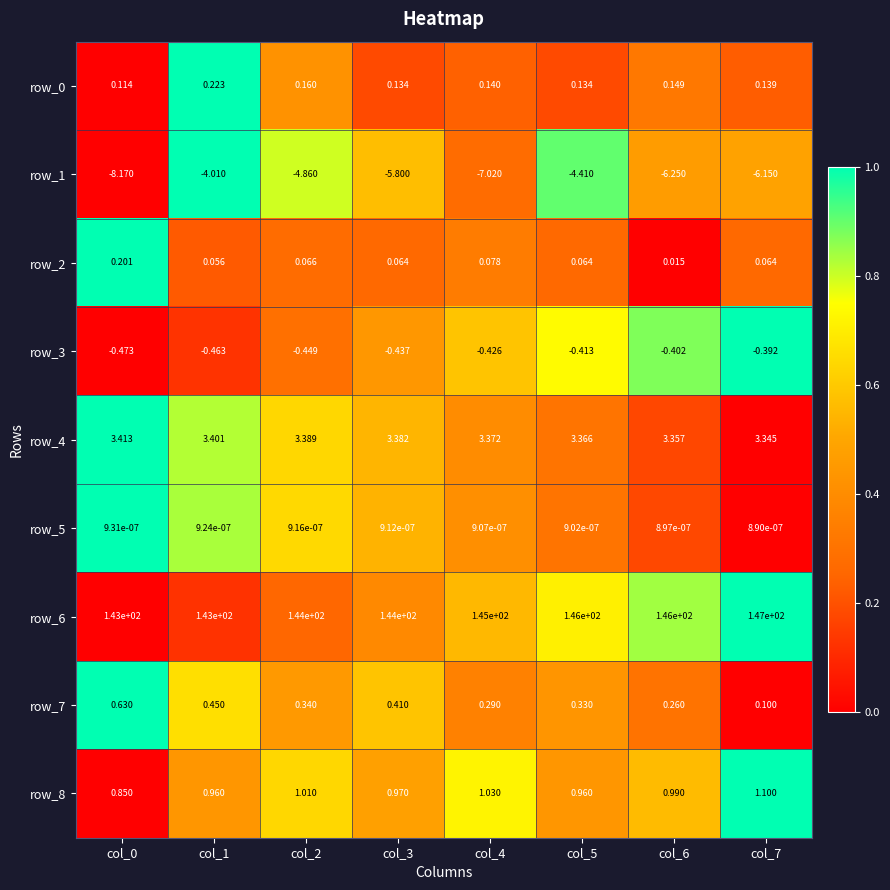

Is the value of row_6 at col_0 greater than the value of row_8 at col_2?

Yes